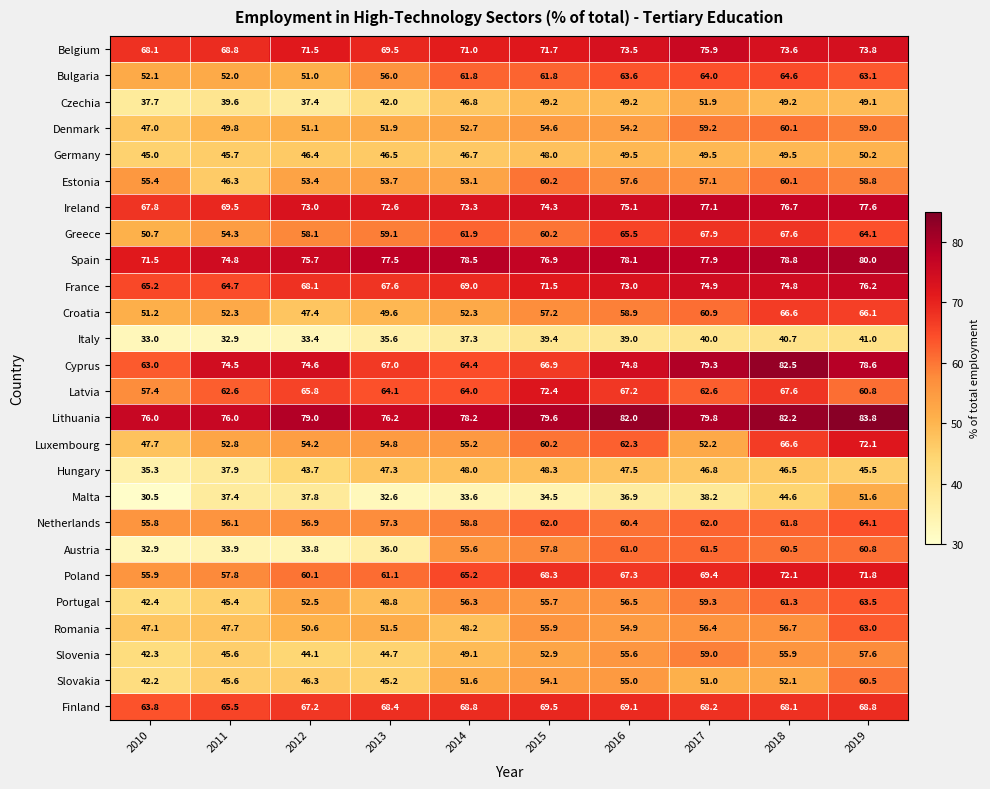

What is the highest value of the Portugal series?

63.5